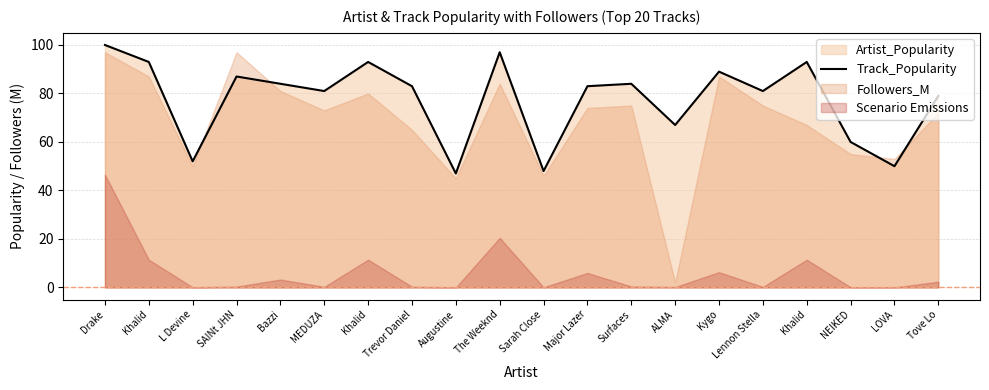

What is the sum of the values at Major Lazer and ALMA?

150